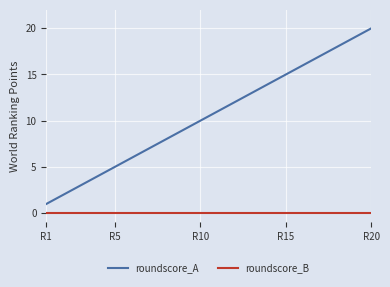

Which series has the largest total across all categories?

roundscore_A